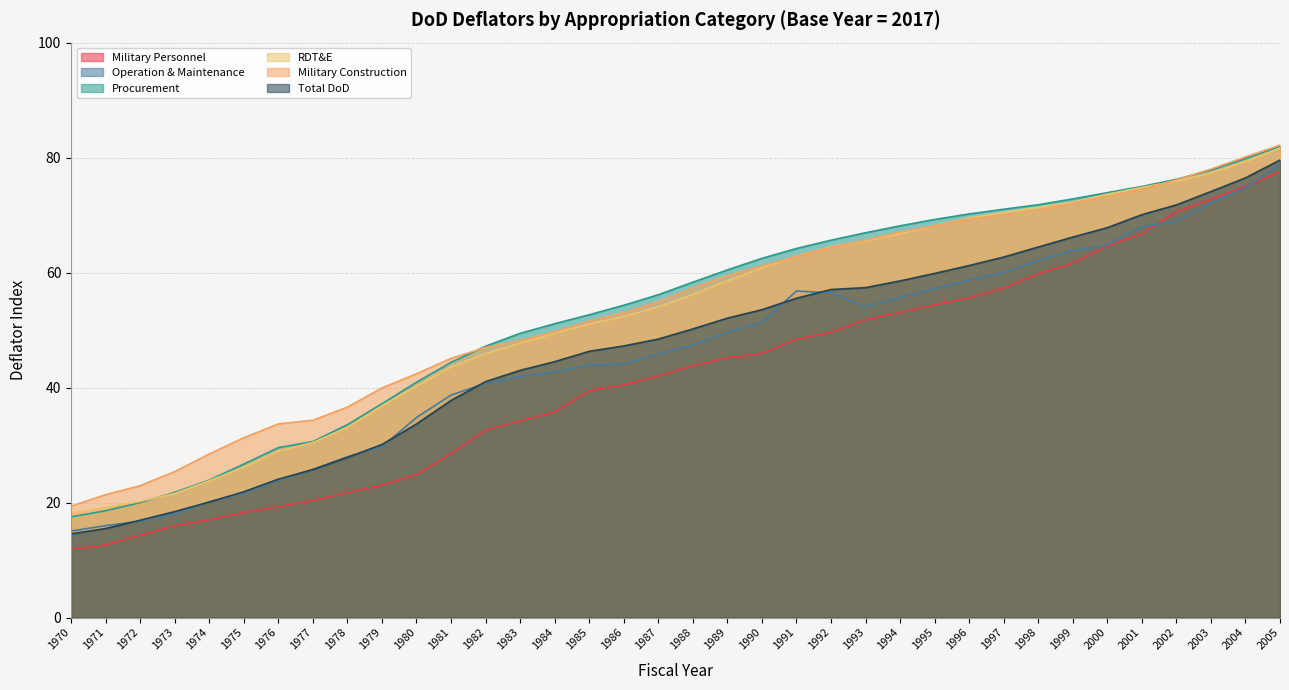

True or false: Military Construction and Operation & Maintenance intersect in this chart.

False